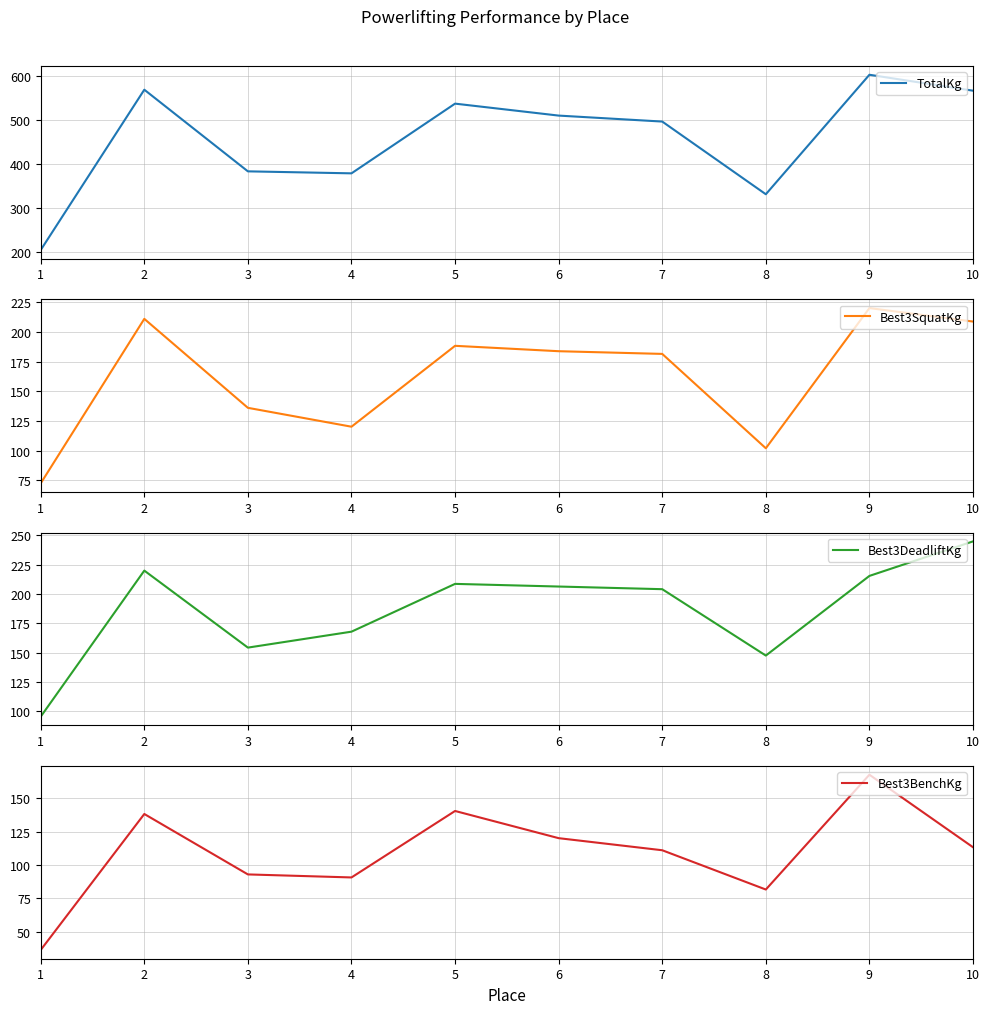

What is the sum of the Best3SquatKg values at 1 and 10?

281.2